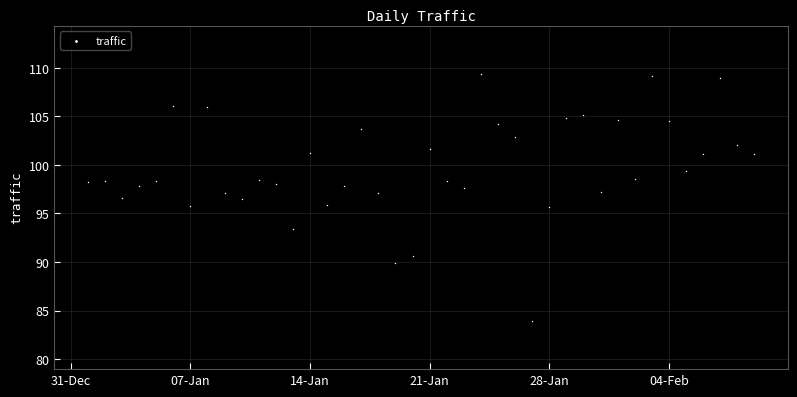

What is the range of X values (max minus min)?

39.0